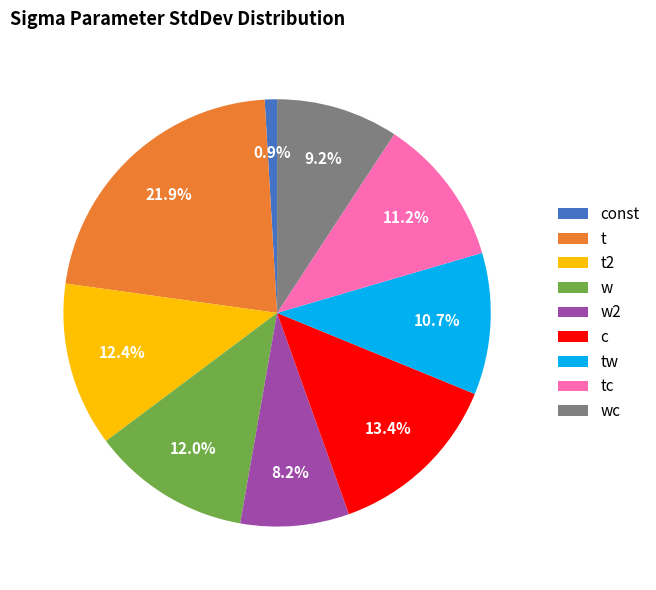

Which category has the biggest portion of the pie?

t